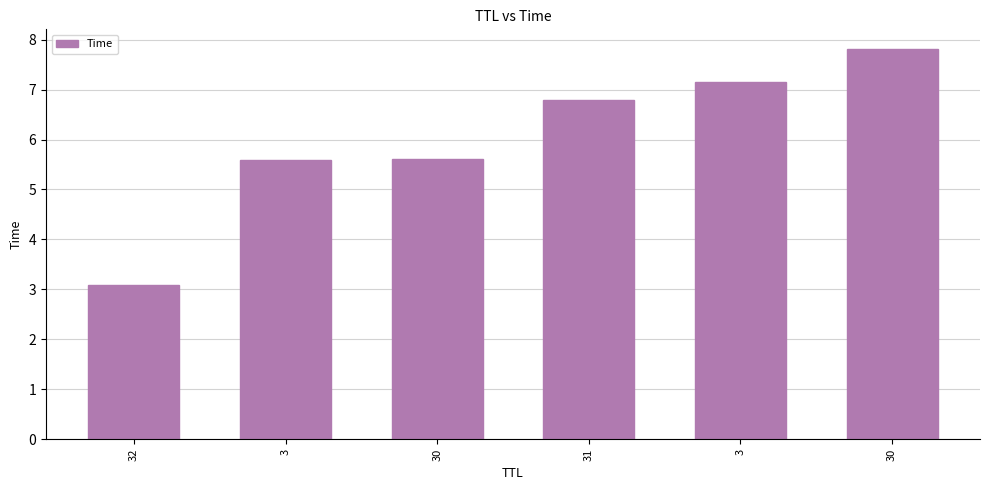

Are the bars grouped side by side (vs. stacked)?

No